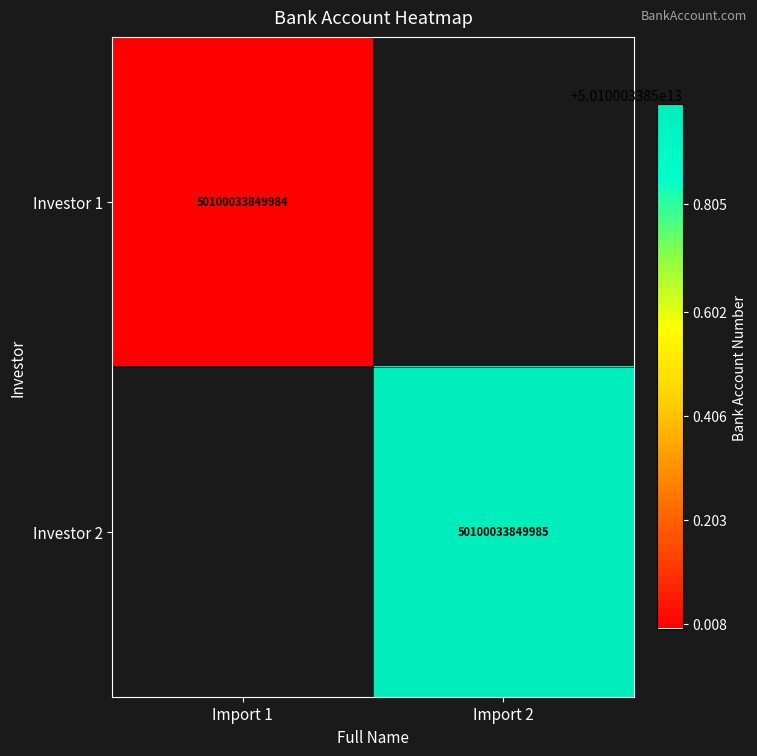

At how many categories does at least one series exceed 36060684268131?

2